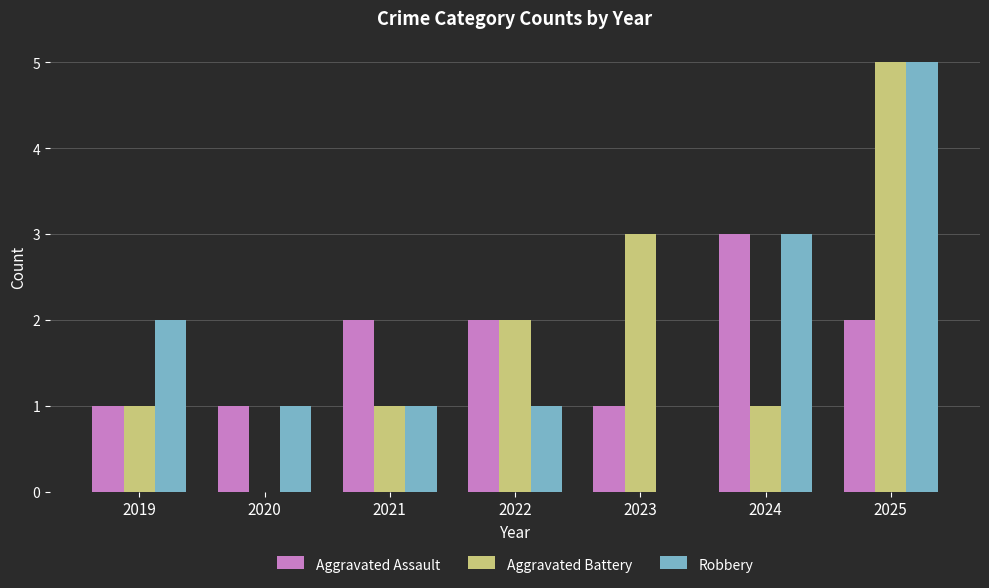

Which label corresponds to the largest value in the chart?

2025